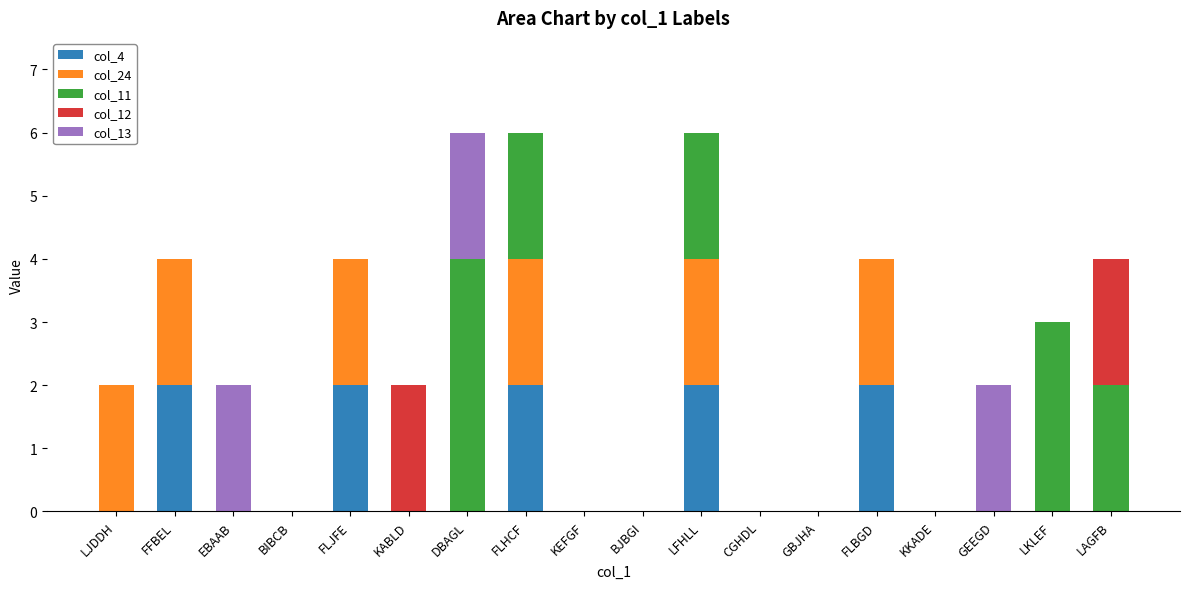

What is the total value across all series at FLHCF?

6